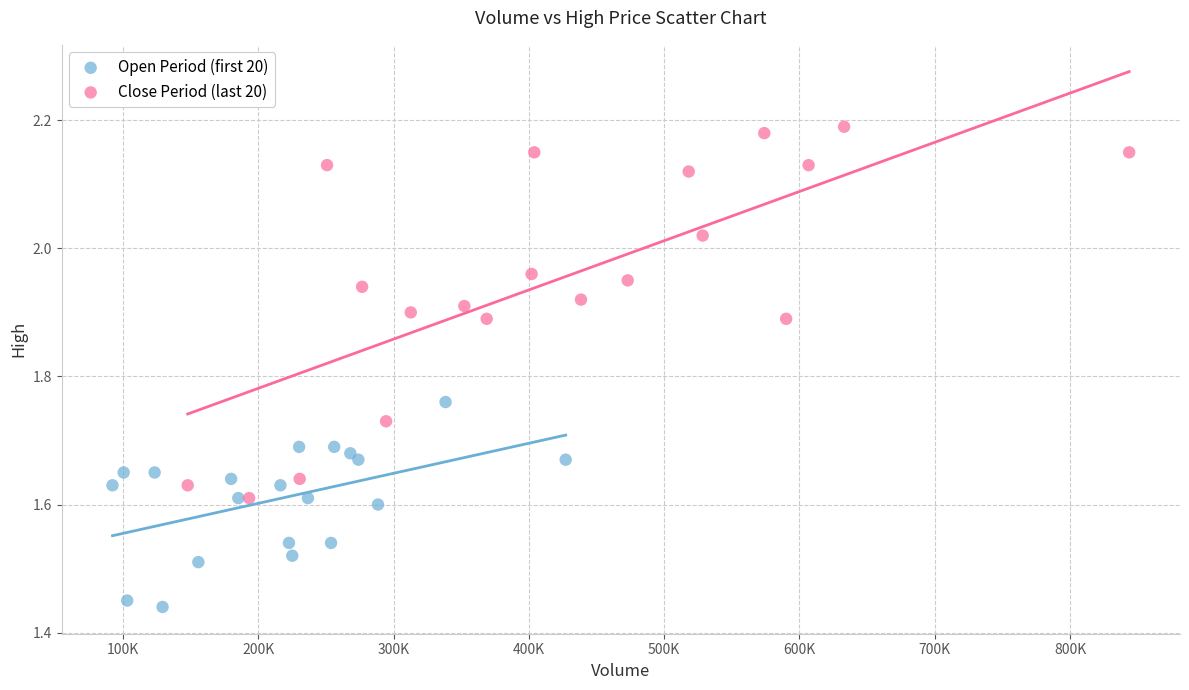

Which series contains the highest Y value?

Close Period (last 20)